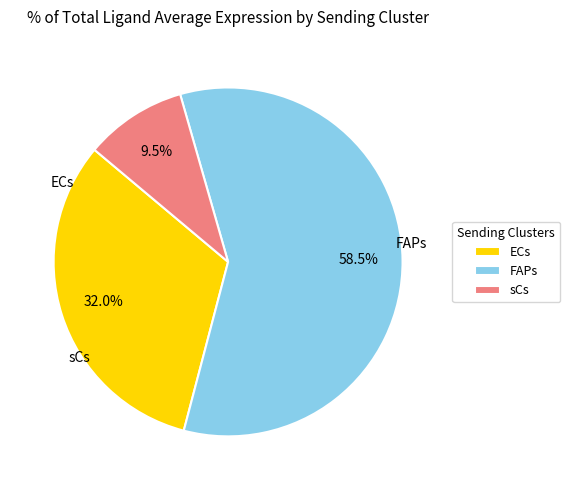

How many segments does this pie chart have?

3